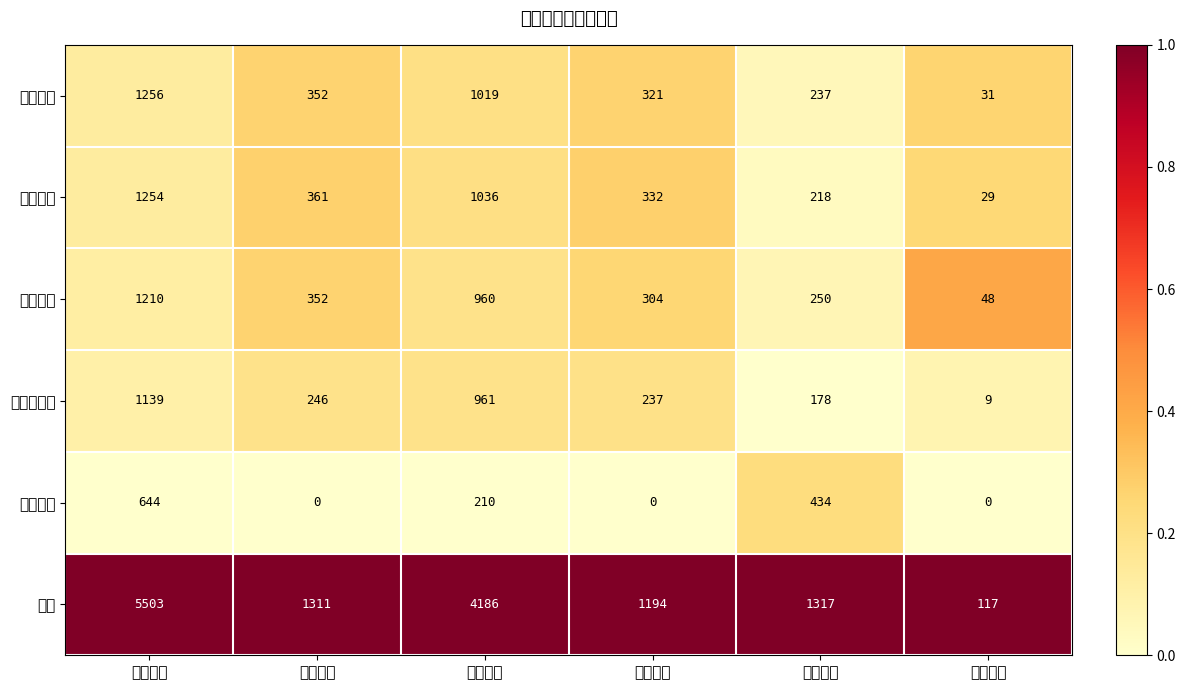

Which series has the largest range (max minus min)?

全市